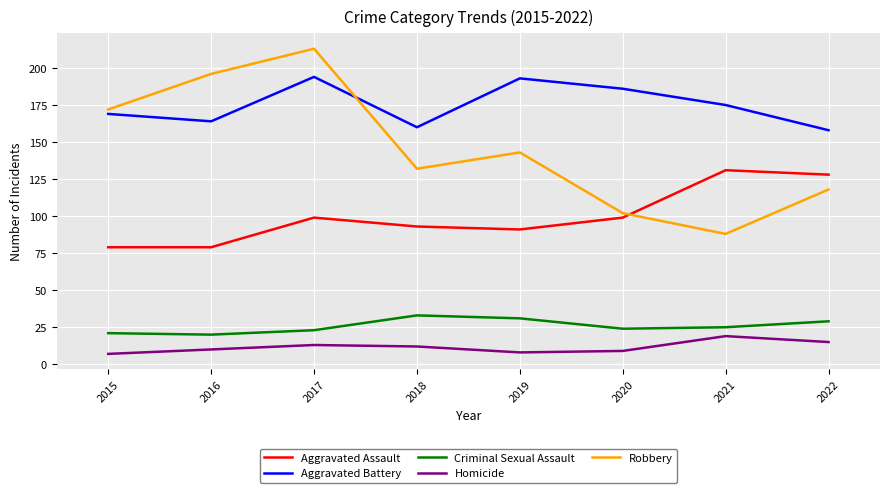

Which series changed the most between 2017 and 2020?

Robbery